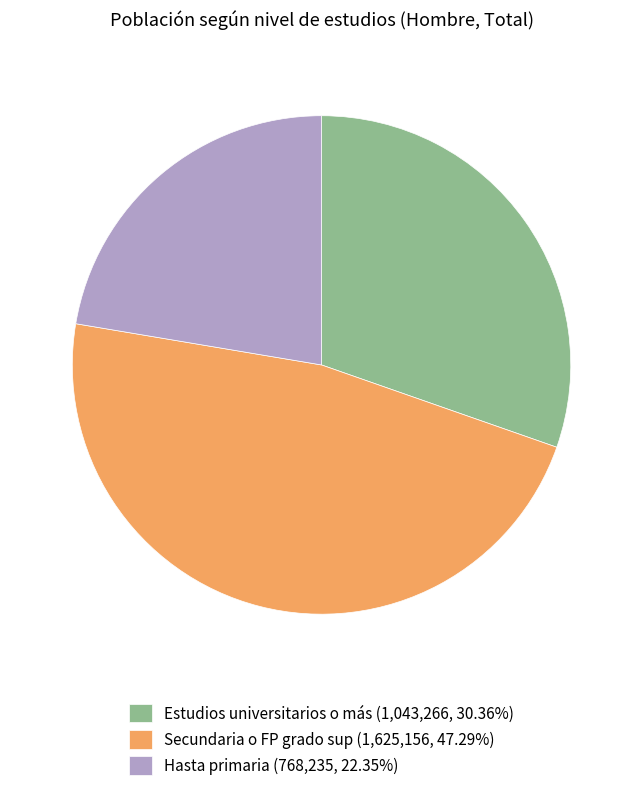

Does Estudios universitarios o más account for over 50% of the chart?

No